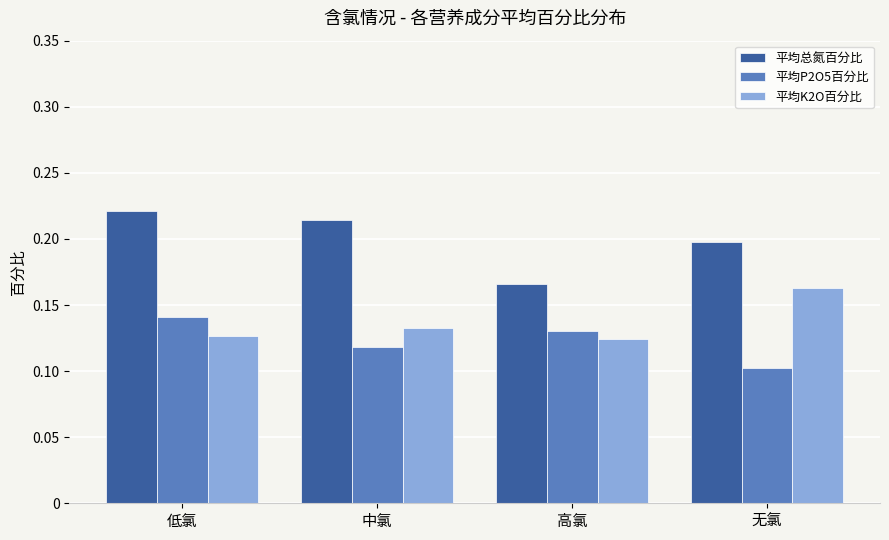

Where is 平均总氮百分比 nearest to the value 0?

高氯